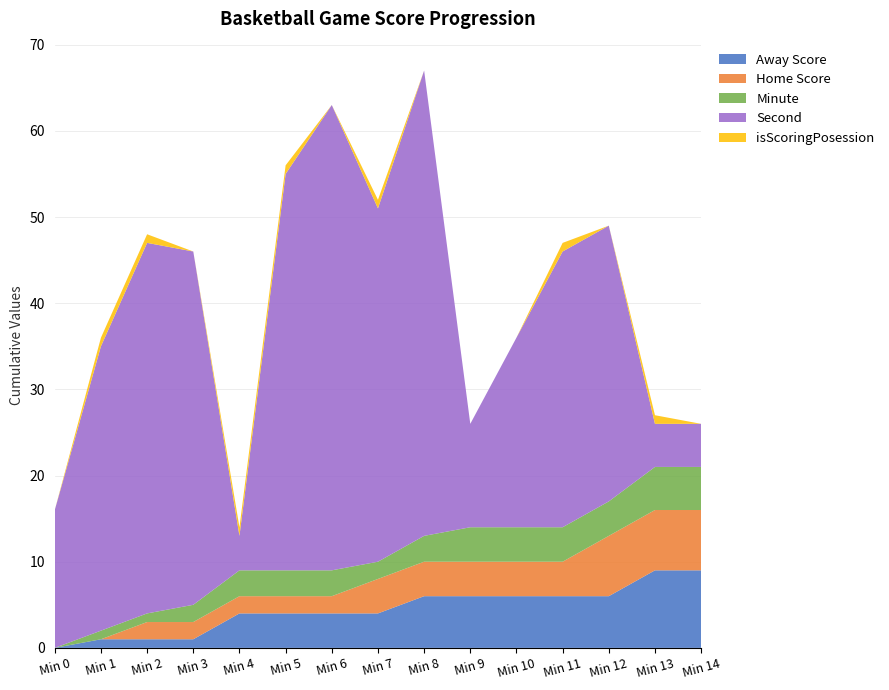

Reading left to right, extract all data points from this chart.

Away Score: 0	1	1	1	4	4	4	4	6	6	6	6	6	9	9
Home Score: 0	0	2	2	2	2	2	4	4	4	4	4	7	7	7
Minute: 0	1	1	2	3	3	3	2	3	4	4	4	4	5	5
Second: 16	33	43	41	4	46	54	41	54	12	22	32	32	5	5
isScoringPosession: 0	1	1	0	1	1	0	1	0	0	0	1	0	1	0